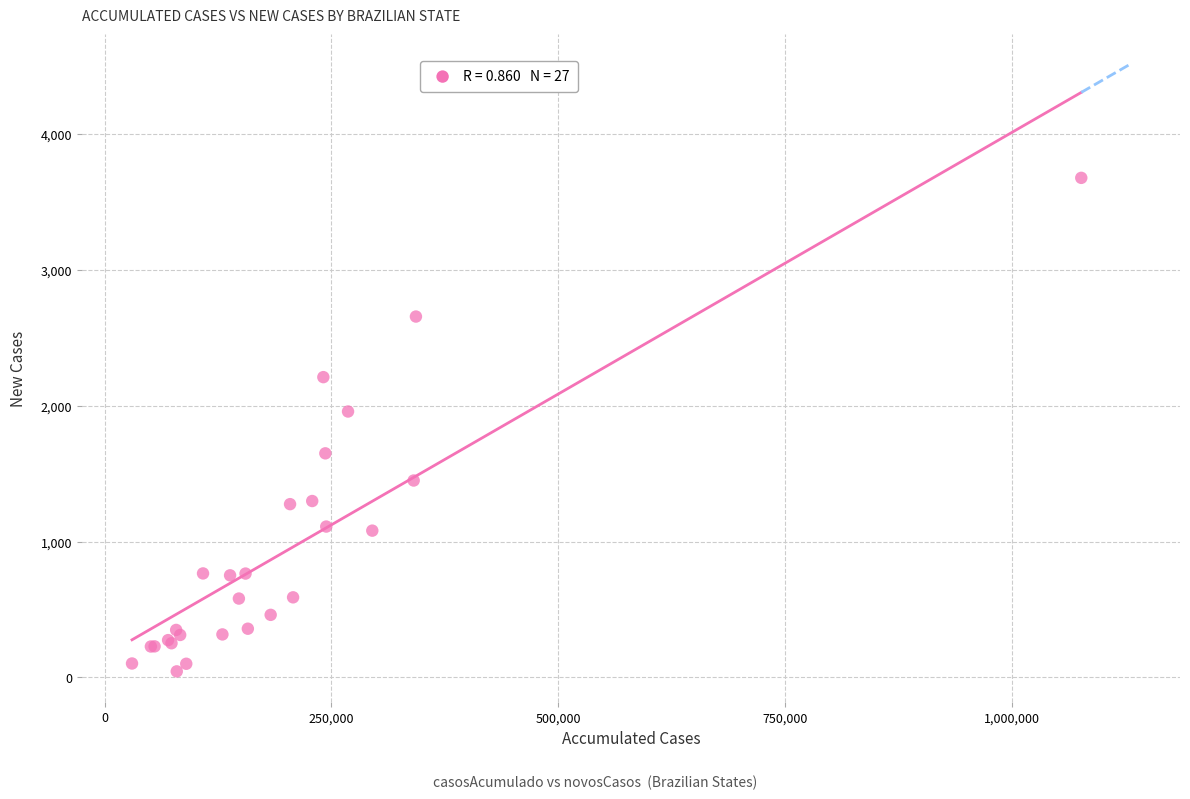

What Y value in the scatter plot is closest to 1861?

1958